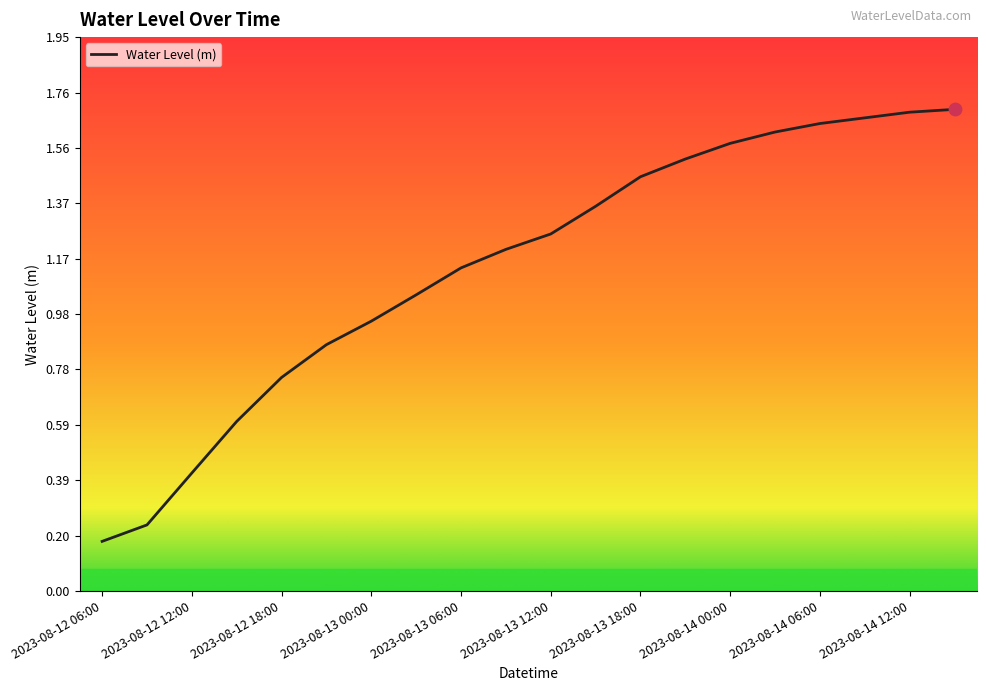

What is the change in value from 2023-08-12 21:00 to 2023-08-13 09:00?

+0.3